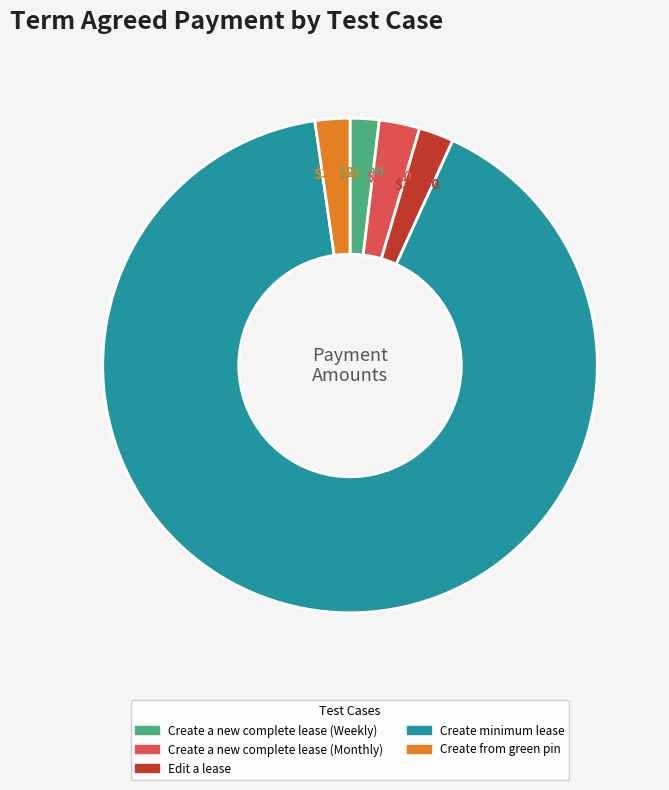

Approximately how many times larger is the value at Create from green pin compared to Create a new complete lease (Monthly)?

0.9